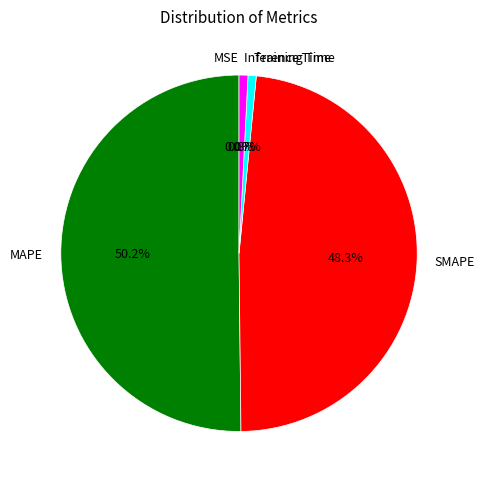

Which slice is the largest?

MAPE